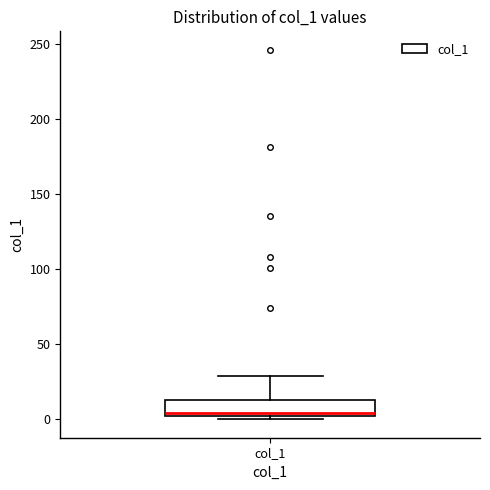

Read this box plot against the y-axis: the position of the median line, the range covered by the box, and the ends of both whiskers. The values are not printed on the chart, so give them approximately, as read against the axis.

median 5, box 0 to 15, whiskers 0 (just below the box's lower edge) to 30